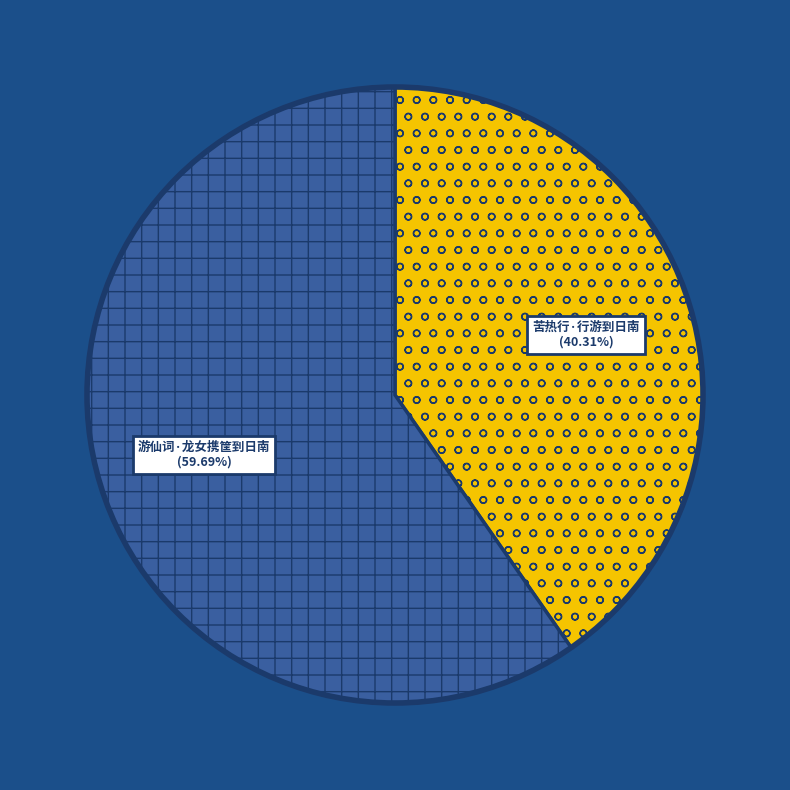

To the nearest percent, what is the difference between the largest and smallest slice percentages?

19%